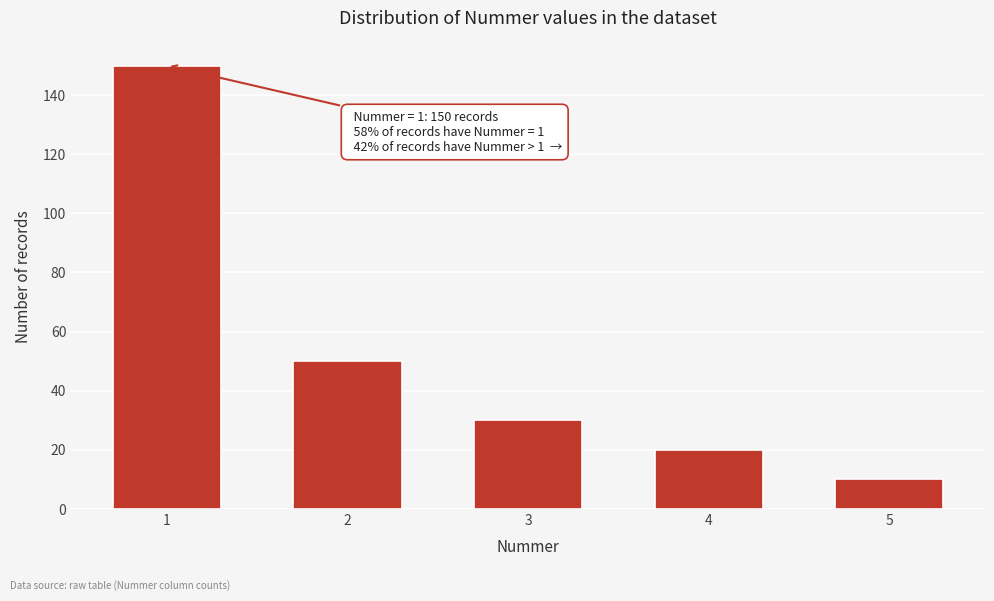

Reading left to right, extract all data points from this chart.

1=150	2=50	3=30	4=20	5=10